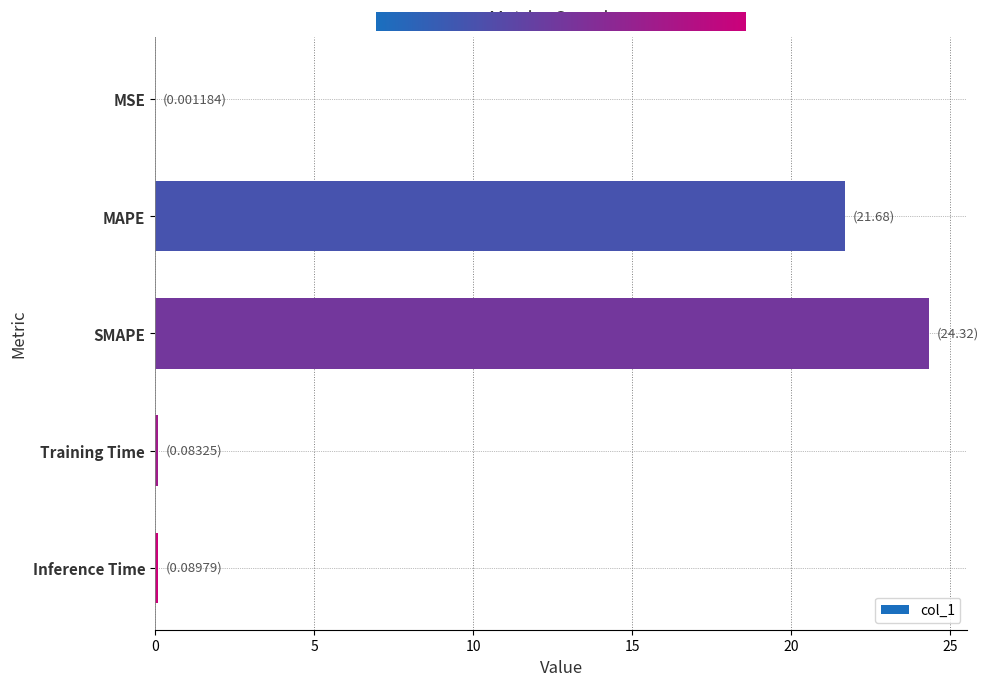

Where is the data nearest to the value 12?

MAPE